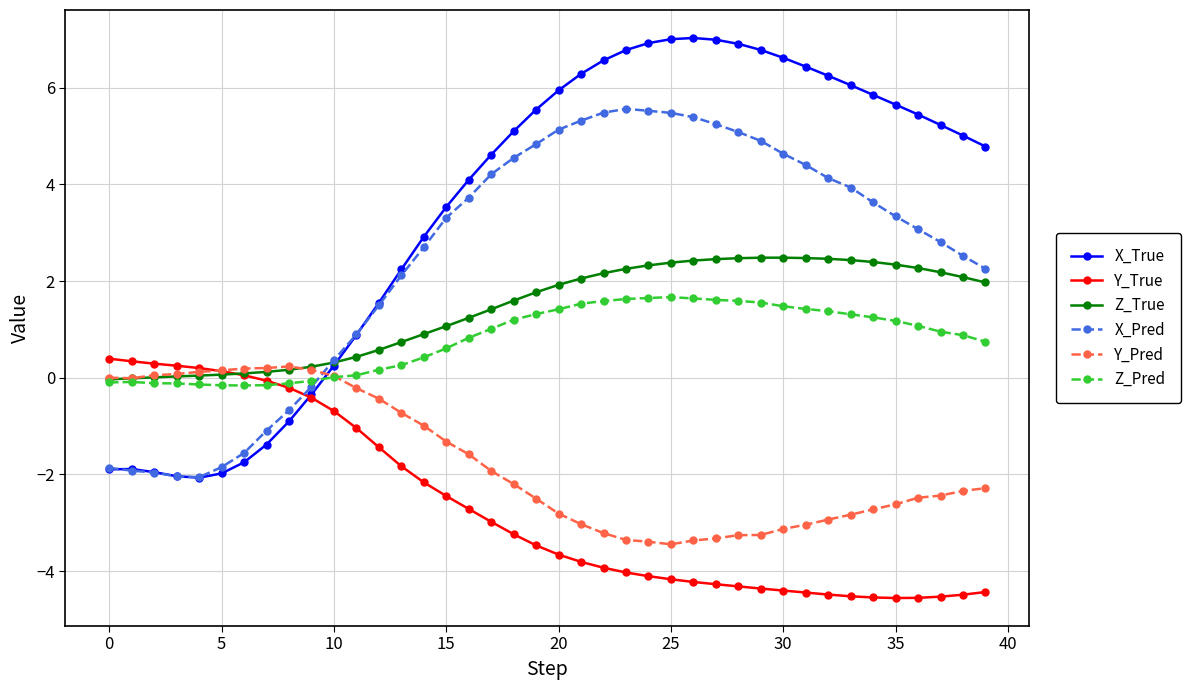

Is this an area chart (filled region under the line)?

No